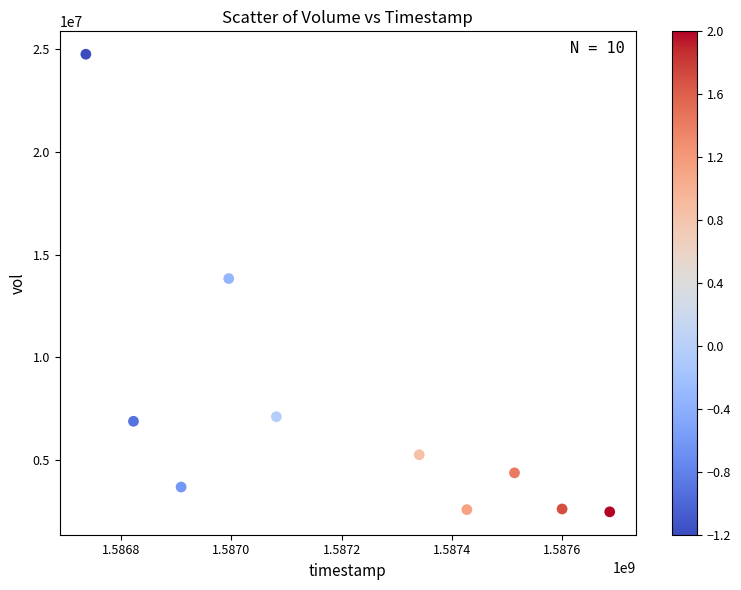

What is the average Y value?

7365350